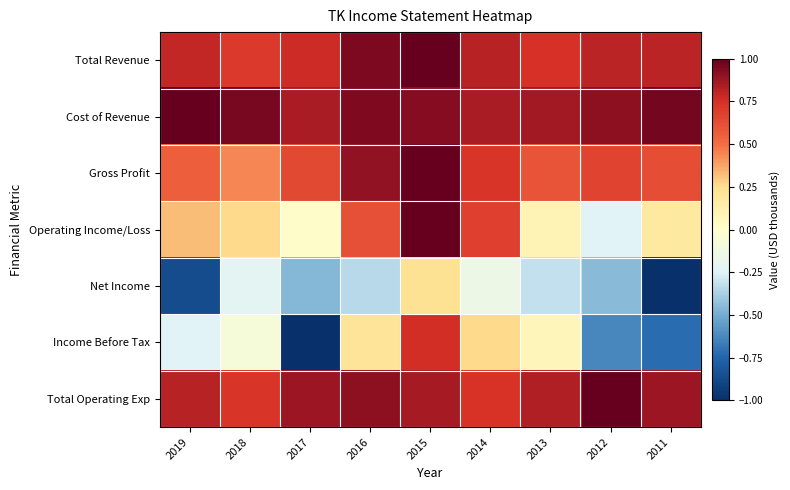

Which has a higher value, 2016 or 2018?

2016